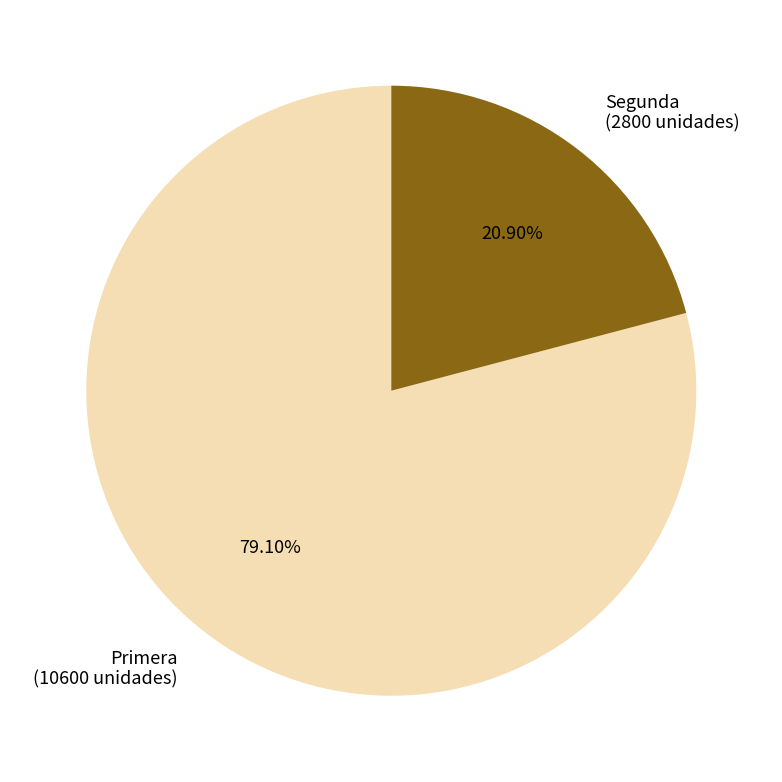

Rank the categories by value from highest to lowest.

Primera, Segunda